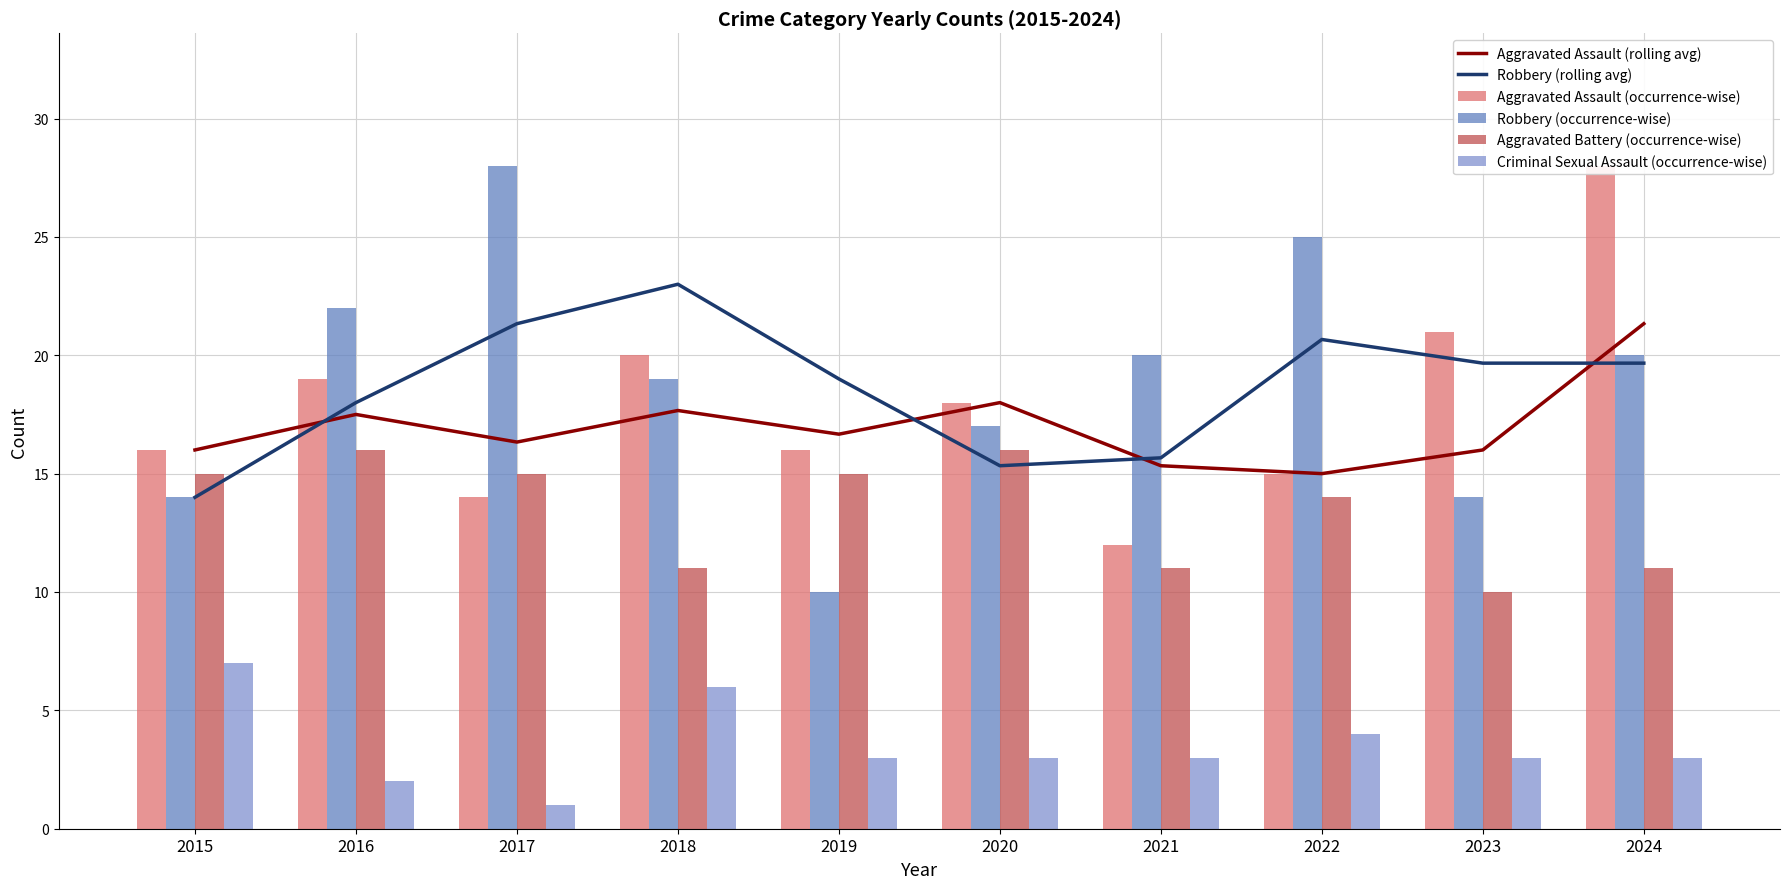

Reading left to right, what are all the values shown in this chart?

Aggravated Assault (rolling avg): 16.0	17.5	16.3	17.7	16.7	18.0	15.3	15.0	16.0	21.3
Robbery (rolling avg): 14.0	18.0	21.3	23.0	19.0	15.3	15.7	20.7	19.7	19.7
Aggravated Assault (occurrence-wise): 16.0	19.0	14.0	20.0	16.0	18.0	12.0	15.0	21.0	28.0
Robbery (occurrence-wise): 14.0	22.0	28.0	19.0	10.0	17.0	20.0	25.0	14.0	20.0
Aggravated Battery (occurrence-wise): 15.0	16.0	15.0	11.0	15.0	16.0	11.0	14.0	10.0	11.0
Criminal Sexual Assault (occurrence-wise): 7.0	2.0	1.0	6.0	3.0	3.0	3.0	4.0	3.0	3.0